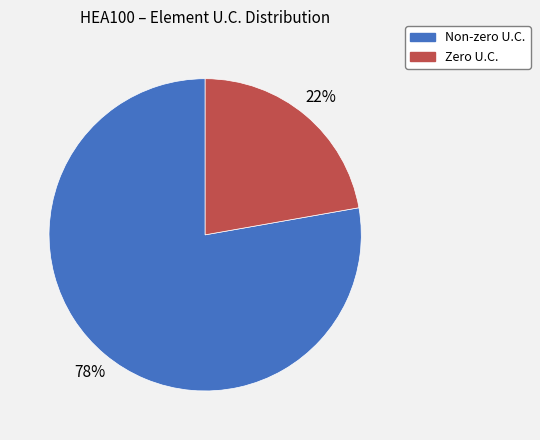

Is there any slice that represents more than half of the pie?

Yes